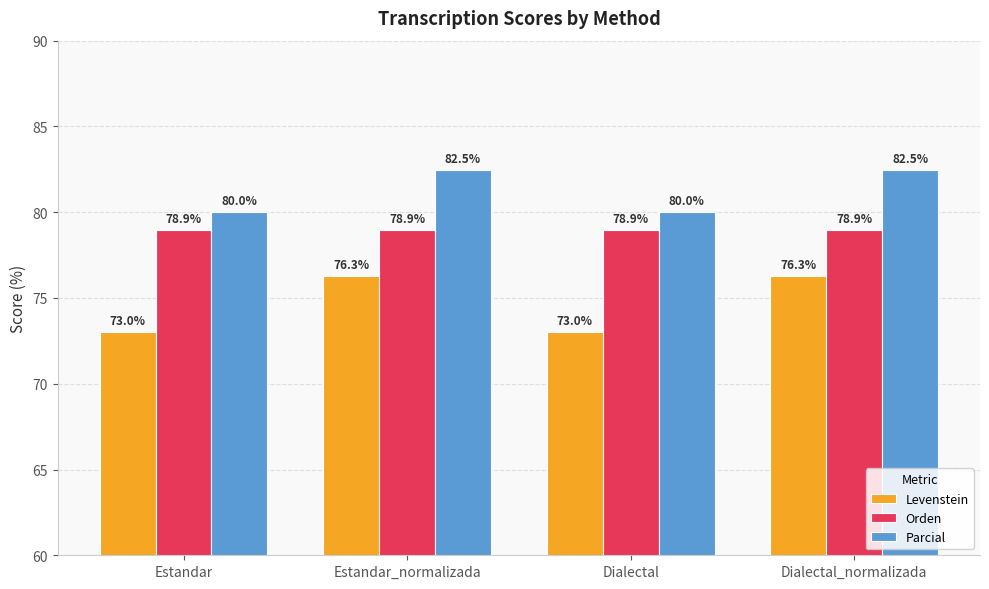

True or false: Levenstein has a value of 73.0 at Dialectal.

True